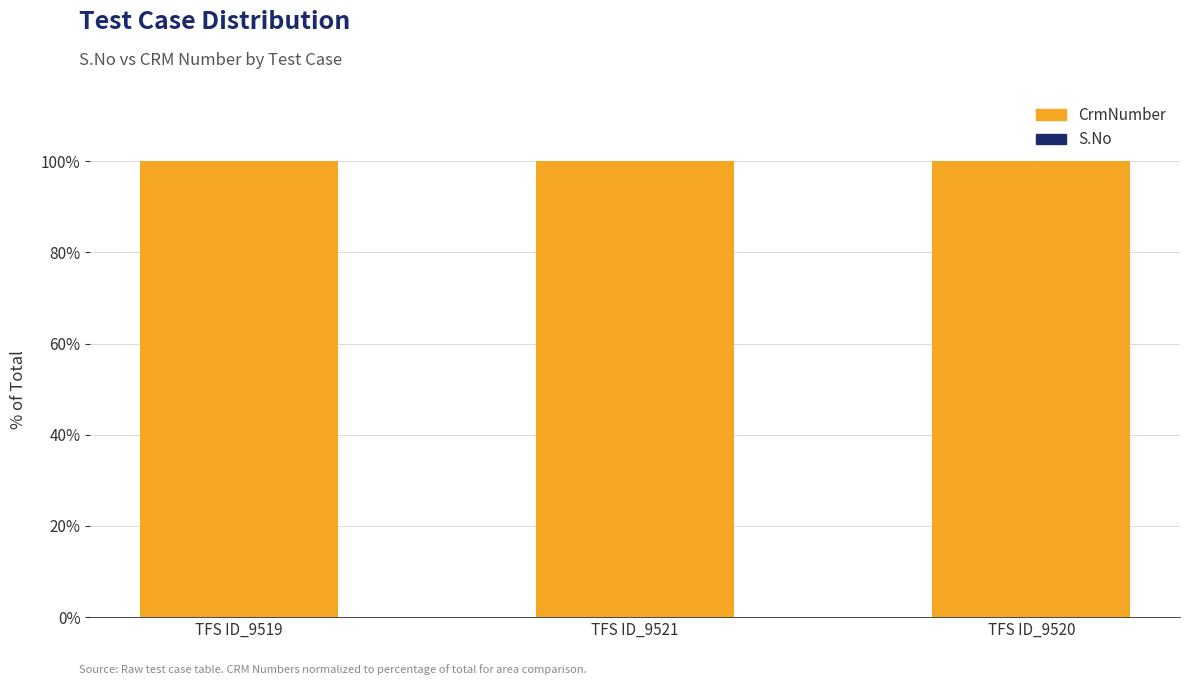

What is the label of the 1st bar from the right?

TFS ID_9520